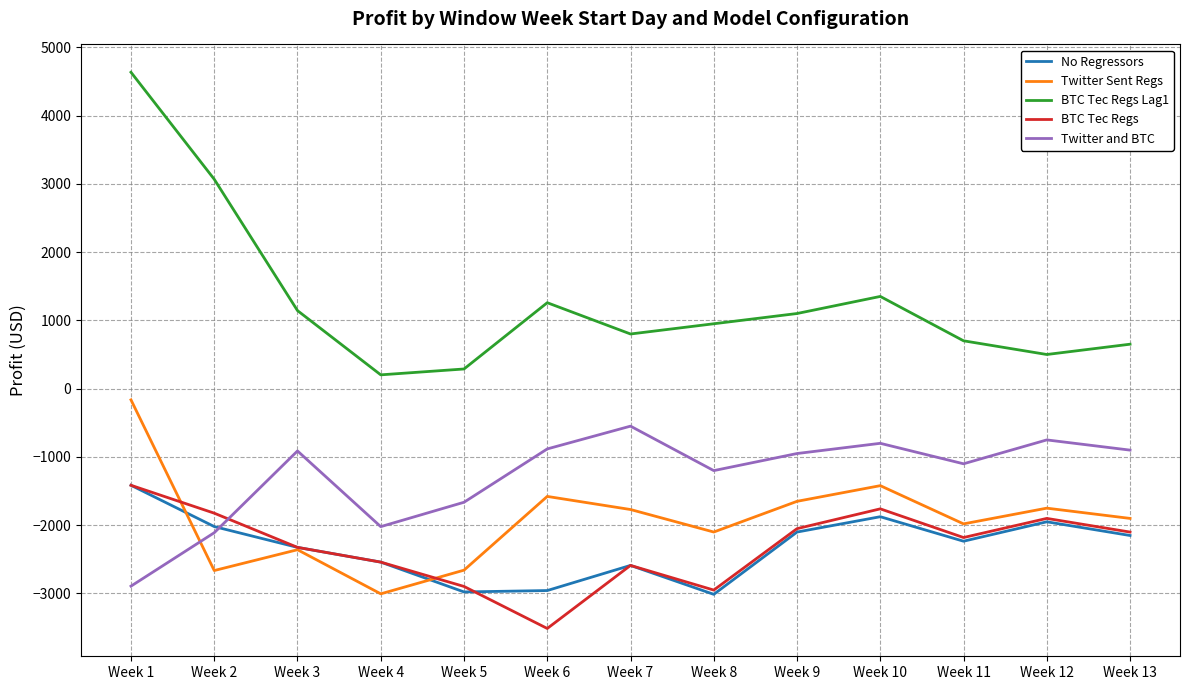

At which label does BTC Tec Regs Lag1 first exceed 950?

Week 1